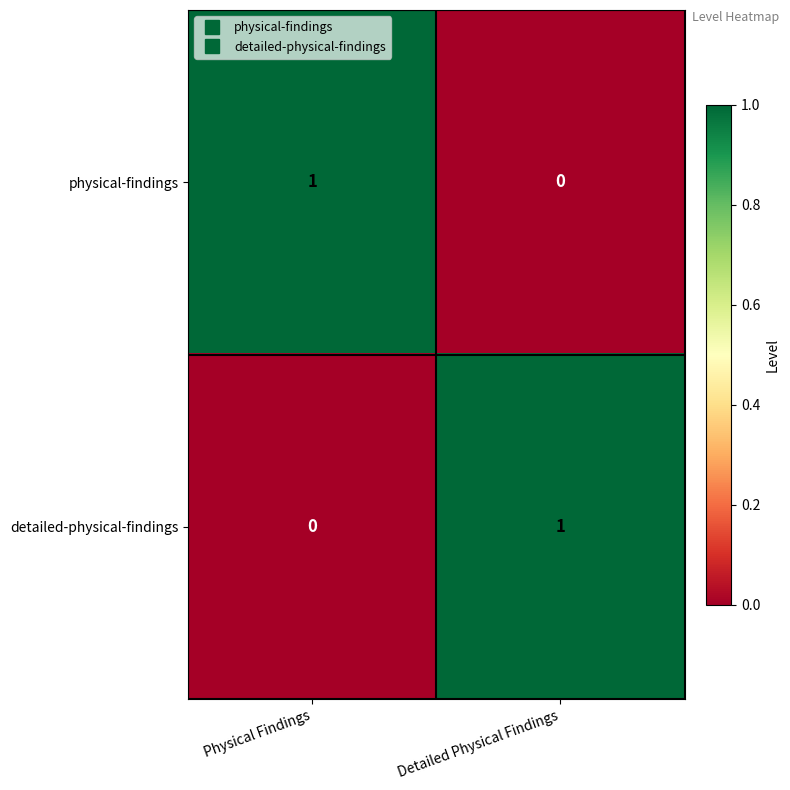

Where is detailed-physical-findings nearest to the value 0?

Physical Findings